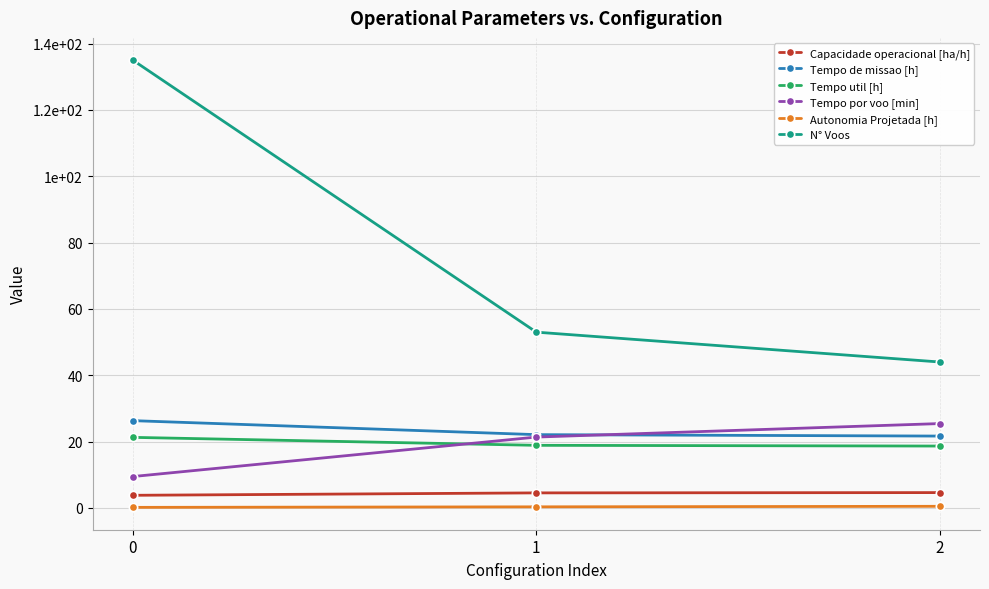

What is the sum of all Capacidade operacional [ha/h] values?

12.9